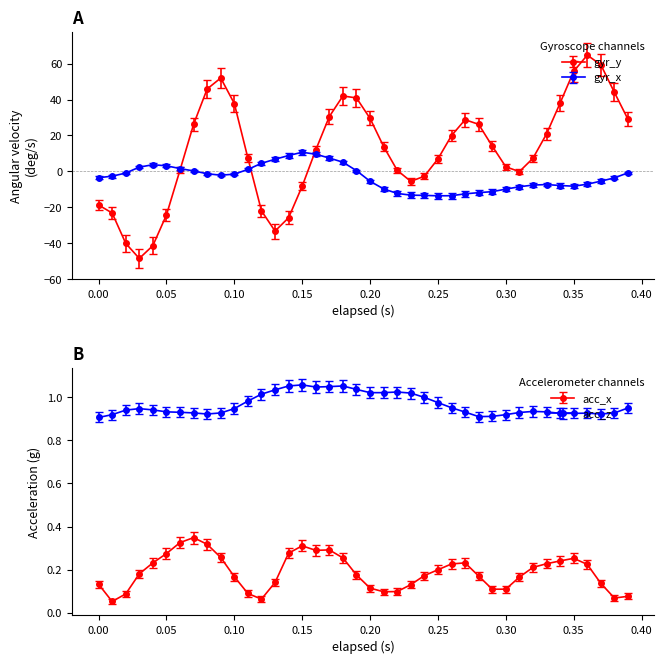

How many positive values does the gyr_x series have?

14